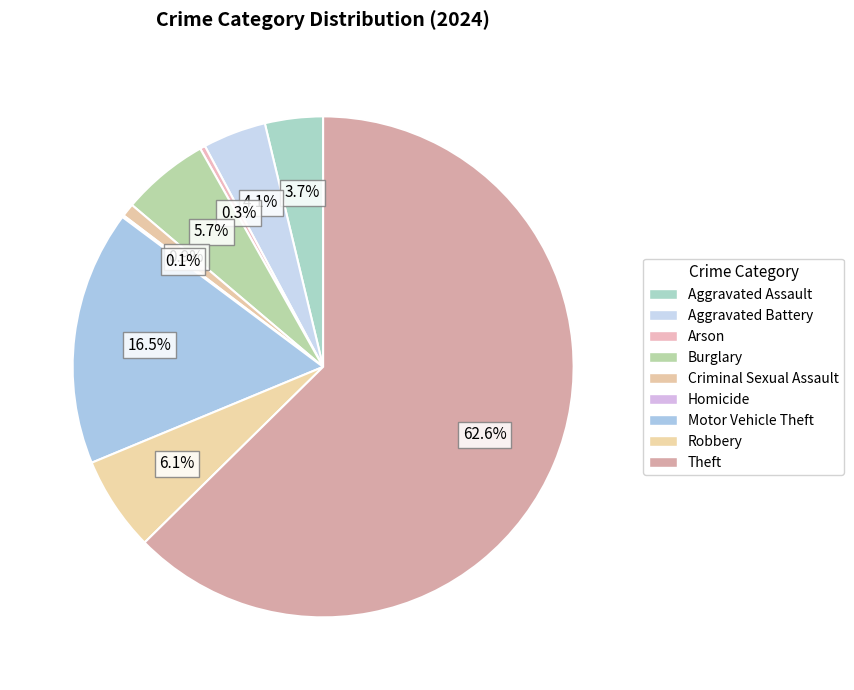

The Robbery slice represents 6% of the pie. True or false?

True